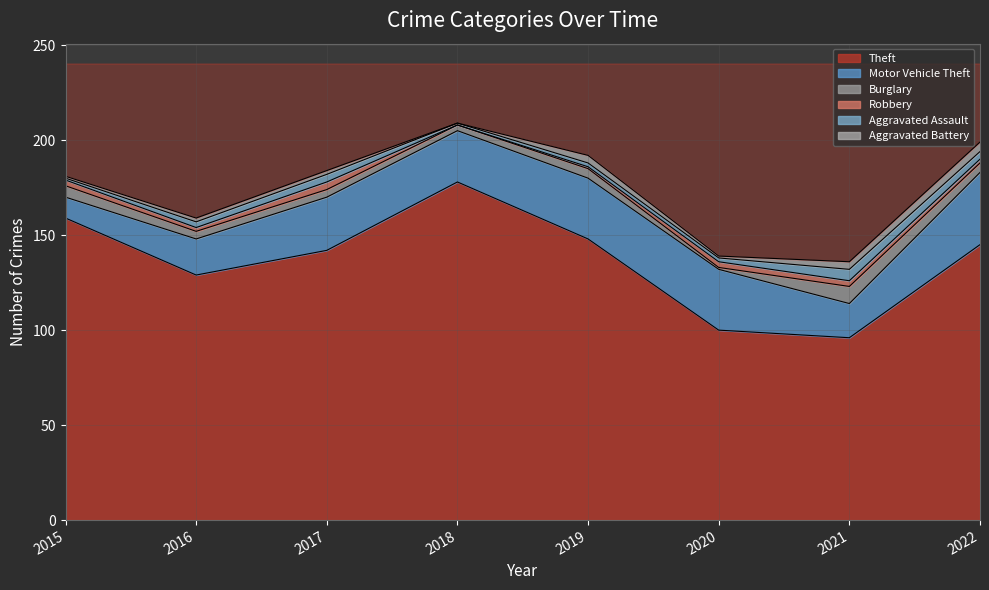

Which series has the widest spread of values?

Theft